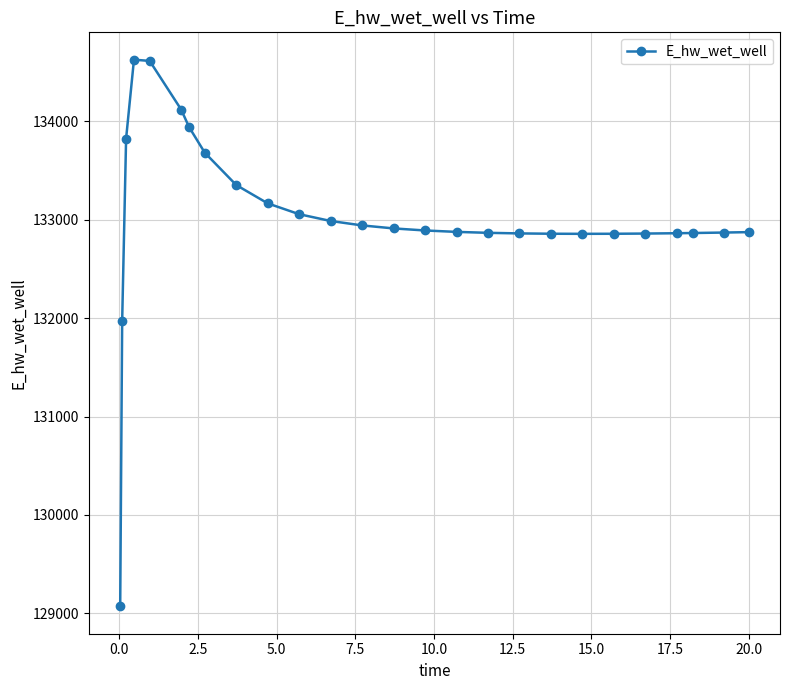

What is the minimum value shown in the chart?

129070.3